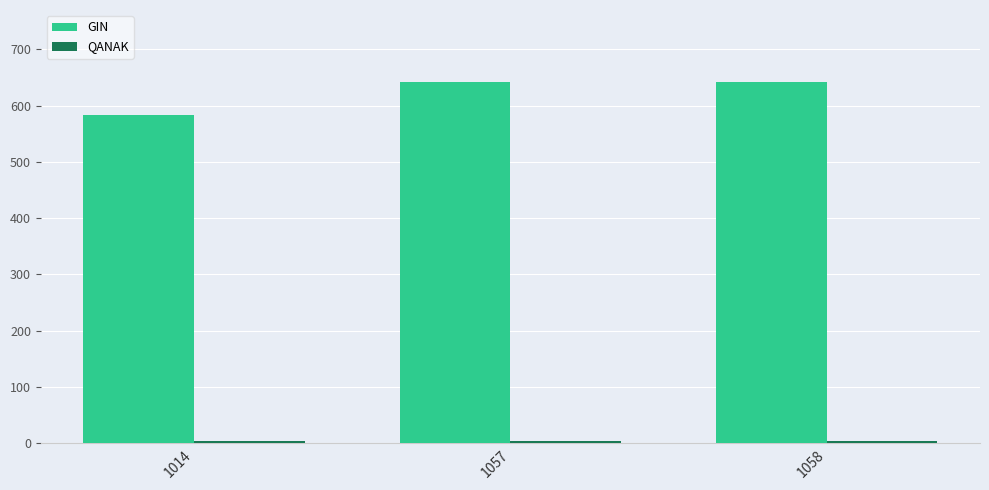

At how many categories does at least one series exceed 326?

3